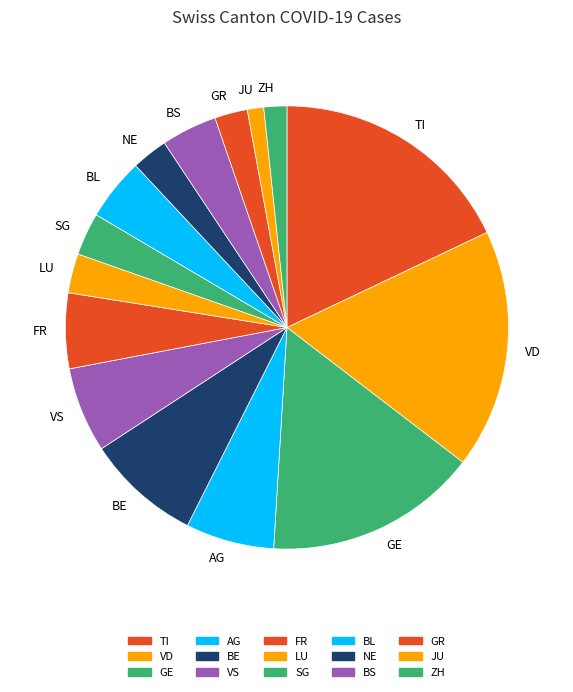

Does BS represent more than half of the total?

No